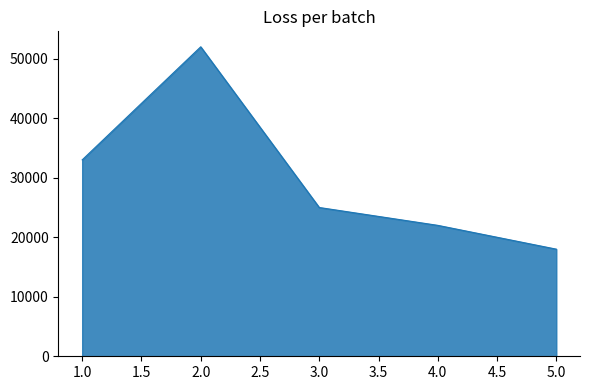

What value does the data have at 4.0, to the nearest 50?

22000